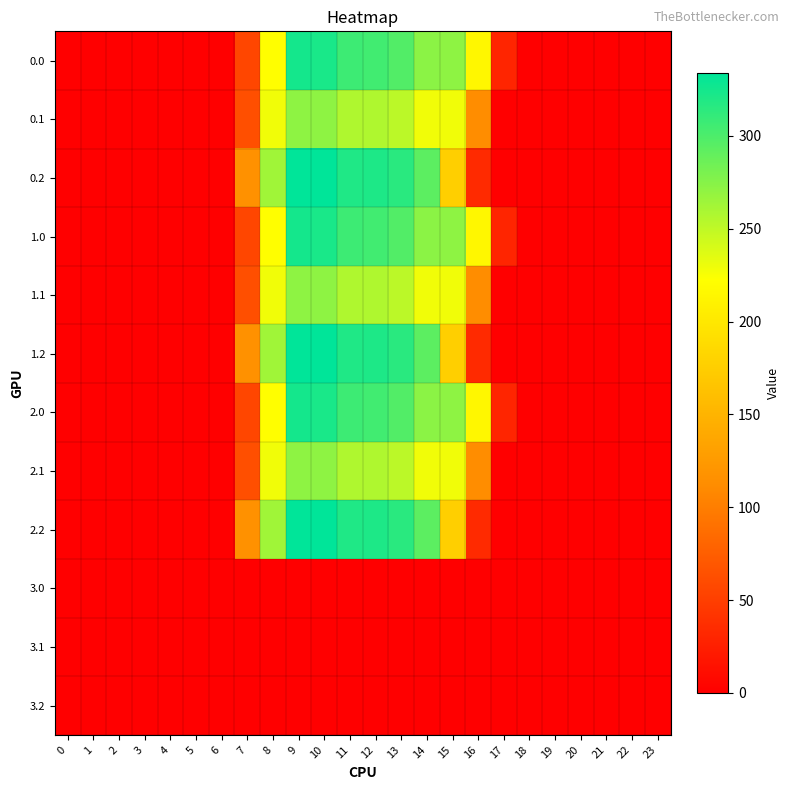

Reading right to left, extract all data points from this chart.

row_0: 23=0.0	22=0.0	21=0.0	20=0.0	19=0.0	18=0.0	17=30.6	16=214.8	15=271.4	14=272.8	13=297.4	12=304.9	11=306.6	10=322.6	9=324.6	8=221.6	7=56.3	6=0.0	5=0.0	4=0.0	3=0.0	2=0.0	1=0.0	0=0.0
row_1: 23=0.0	22=0.0	21=0.0	20=0.0	19=0.0	18=0.0	17=0.0	16=112.5	15=228.8	14=228.8	13=251.7	12=257.4	11=257.4	10=271.7	9=271.7	8=228.8	7=63.2	6=0.0	5=0.0	4=0.0	3=0.0	2=0.0	1=0.0	0=0.0
row_2: 23=0.0	22=0.0	21=0.0	20=0.0	19=0.0	18=0.0	17=0.0	16=34.0	15=176.4	14=292.9	13=315.2	12=320.3	11=319.7	10=333.8	9=333.2	8=263.9	7=116.5	6=0.0	5=0.0	4=0.0	3=0.0	2=0.0	1=0.0	0=0.0
row_3: 23=0.0	22=0.0	21=0.0	20=0.0	19=0.0	18=0.0	17=30.6	16=214.8	15=271.4	14=272.8	13=297.4	12=304.9	11=306.6	10=322.6	9=324.6	8=221.6	7=56.3	6=0.0	5=0.0	4=0.0	3=0.0	2=0.0	1=0.0	0=0.0
row_4: 23=0.0	22=0.0	21=0.0	20=0.0	19=0.0	18=0.0	17=0.0	16=112.5	15=228.8	14=228.8	13=251.7	12=257.4	11=257.4	10=271.7	9=271.7	8=228.8	7=63.2	6=0.0	5=0.0	4=0.0	3=0.0	2=0.0	1=0.0	0=0.0
row_5: 23=0.0	22=0.0	21=0.0	20=0.0	19=0.0	18=0.0	17=0.0	16=34.0	15=176.4	14=292.9	13=315.2	12=320.3	11=319.7	10=333.8	9=333.2	8=263.9	7=116.5	6=0.0	5=0.0	4=0.0	3=0.0	2=0.0	1=0.0	0=0.0
row_6: 23=0.0	22=0.0	21=0.0	20=0.0	19=0.0	18=0.0	17=30.6	16=214.8	15=271.4	14=272.8	13=297.4	12=304.9	11=306.6	10=322.6	9=324.6	8=221.6	7=56.3	6=0.0	5=0.0	4=0.0	3=0.0	2=0.0	1=0.0	0=0.0
row_7: 23=0.0	22=0.0	21=0.0	20=0.0	19=0.0	18=0.0	17=0.0	16=112.5	15=228.8	14=228.8	13=251.7	12=257.4	11=257.4	10=271.7	9=271.7	8=228.8	7=63.2	6=0.0	5=0.0	4=0.0	3=0.0	2=0.0	1=0.0	0=0.0
row_8: 23=0.0	22=0.0	21=0.0	20=0.0	19=0.0	18=0.0	17=0.0	16=34.0	15=176.4	14=292.9	13=315.2	12=320.3	11=319.7	10=333.8	9=333.2	8=263.9	7=116.5	6=0.0	5=0.0	4=0.0	3=0.0	2=0.0	1=0.0	0=0.0
row_9: 23=0.0	22=0.0	21=0.0	20=0.0	19=0.0	18=0.0	17=0.0	16=0.0	15=0.0	14=0.0	13=0.0	12=0.0	11=0.0	10=0.0	9=0.0	8=0.0	7=0.0	6=0.0	5=0.0	4=0.0	3=0.0	2=0.0	1=0.0	0=0.0
row_10: 23=0.0	22=0.0	21=0.0	20=0.0	19=0.0	18=0.0	17=0.0	16=0.0	15=0.0	14=0.0	13=0.0	12=0.0	11=0.0	10=0.0	9=0.0	8=0.0	7=0.0	6=0.0	5=0.0	4=0.0	3=0.0	2=0.0	1=0.0	0=0.0
row_11: 23=0.0	22=0.0	21=0.0	20=0.0	19=0.0	18=0.0	17=0.0	16=0.0	15=0.0	14=0.0	13=0.0	12=0.0	11=0.0	10=0.0	9=0.0	8=0.0	7=0.0	6=0.0	5=0.0	4=0.0	3=0.0	2=0.0	1=0.0	0=0.0